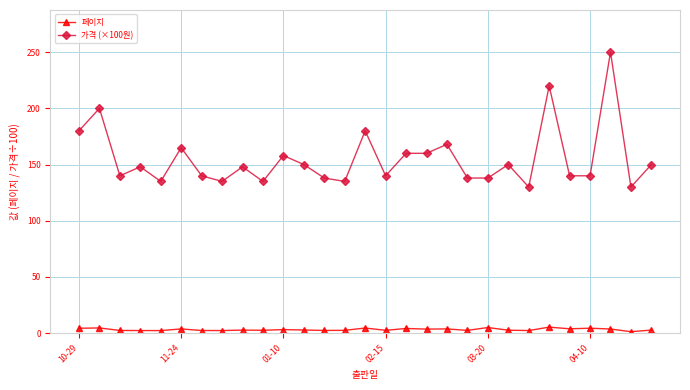

What are all the series names shown in the legend?

페이지, 가격 (×100원)